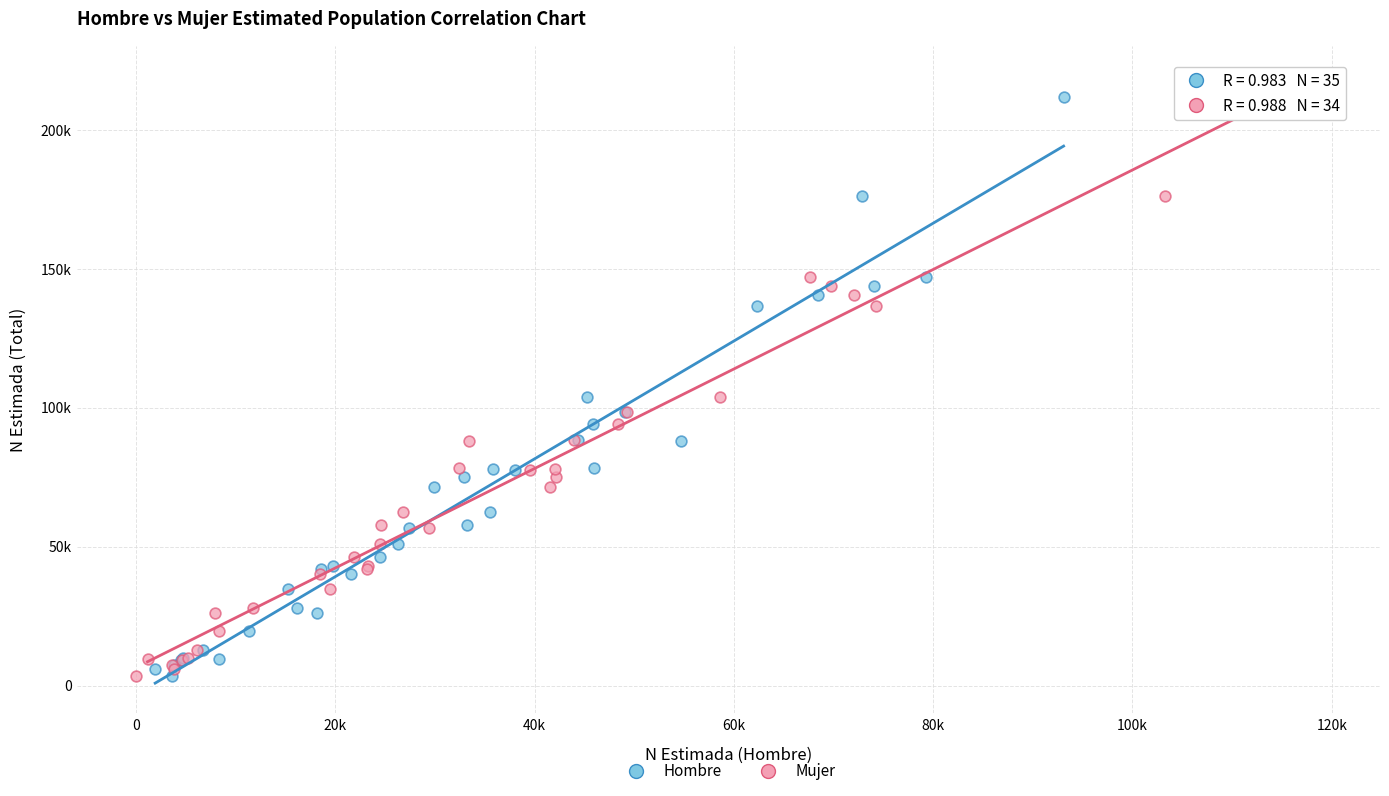

What are all the series names shown in the legend?

Hombre, Mujer